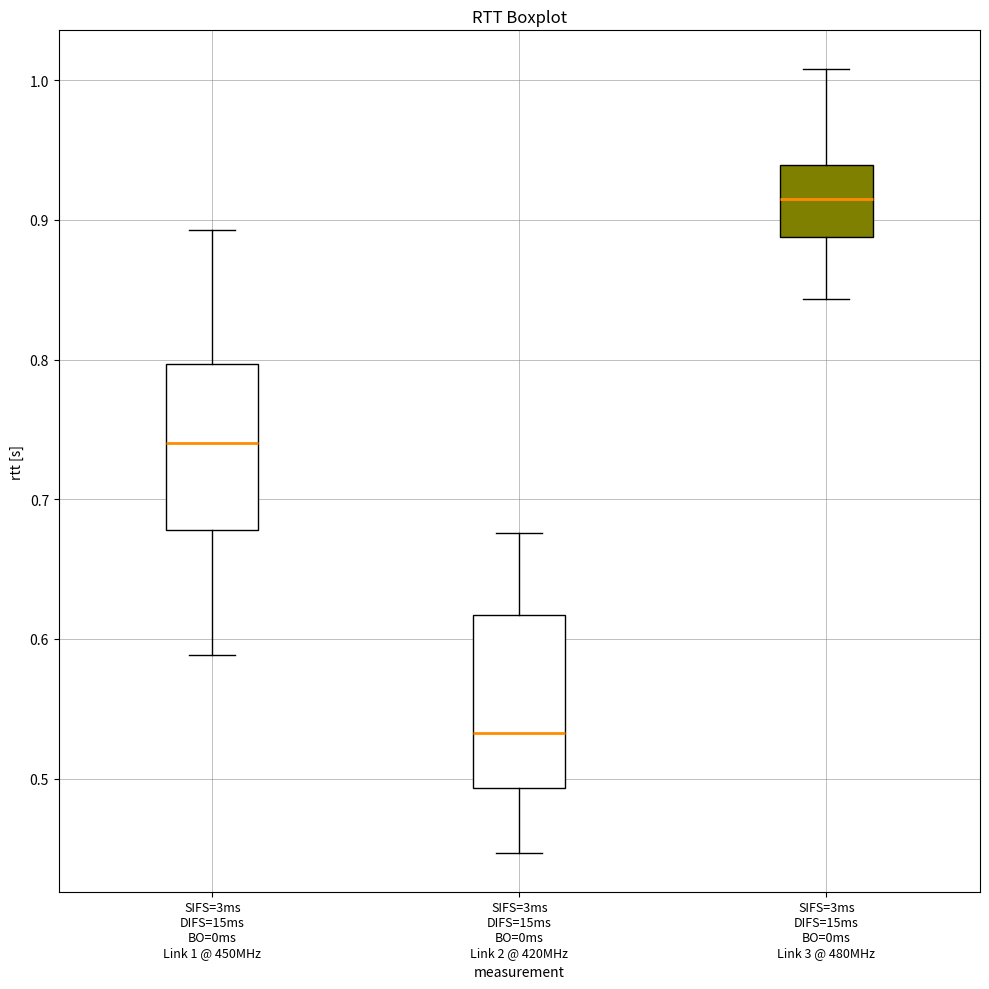

Reading left to right, transcribe this box plot: for each box, give where its median line is, the range the box spans, and where its two whiskers end, as read against the y-axis. The values are not printed on the chart, so give them approximately, as read against the axis.

SIFS=3ms DIFS=15ms BO=0ms Link 1 @ 450MHz: median 0.74, box 0.68 to 0.80, whiskers 0.59 to 0.89
SIFS=3ms DIFS=15ms BO=0ms Link 2 @ 420MHz: median 0.53, box 0.49 to 0.62, whiskers 0.45 to 0.68
SIFS=3ms DIFS=15ms BO=0ms Link 3 @ 480MHz: median 0.91, box 0.89 to 0.94, whiskers 0.84 to 1.01